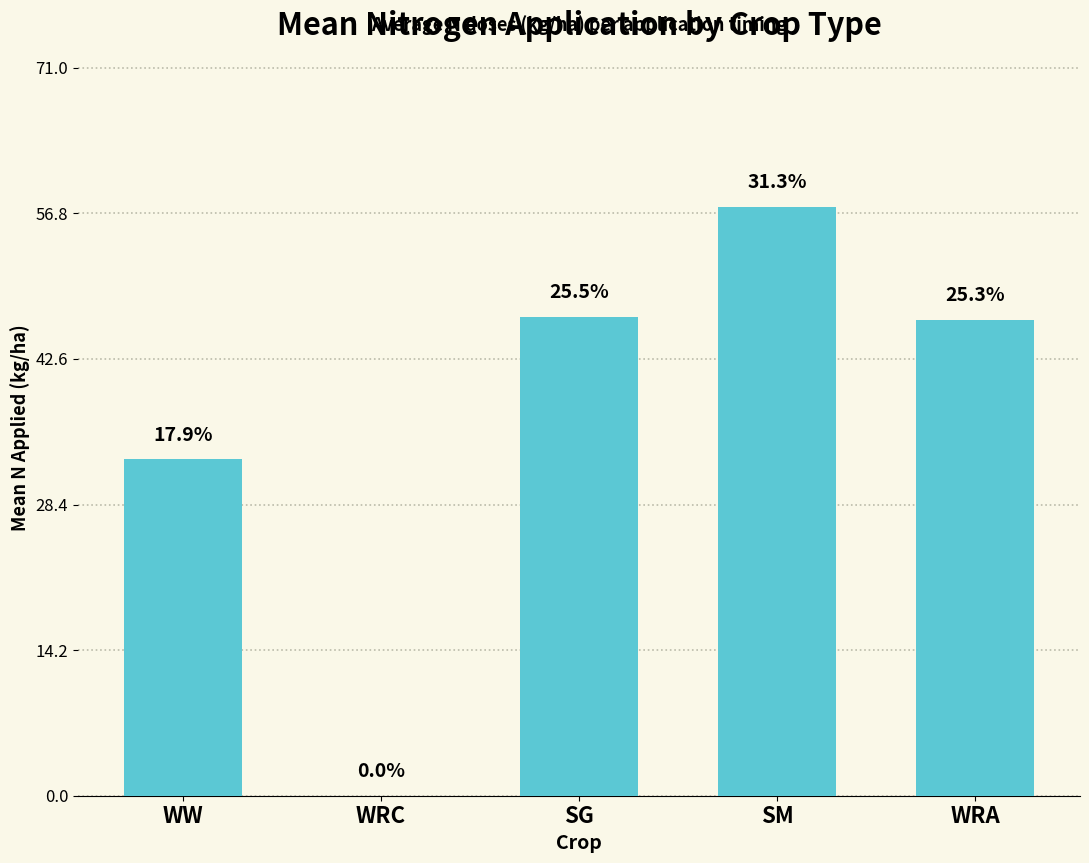

Are the bars horizontal?

No